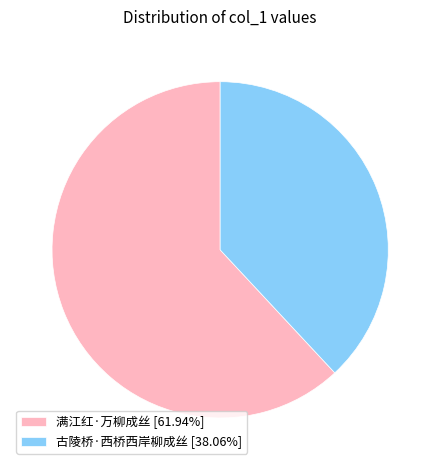

Combined, do 满江红·万柳成丝 [61.94%] and 古陵桥·西桥西岸柳成丝 [38.06%] account for over 50%?

Yes